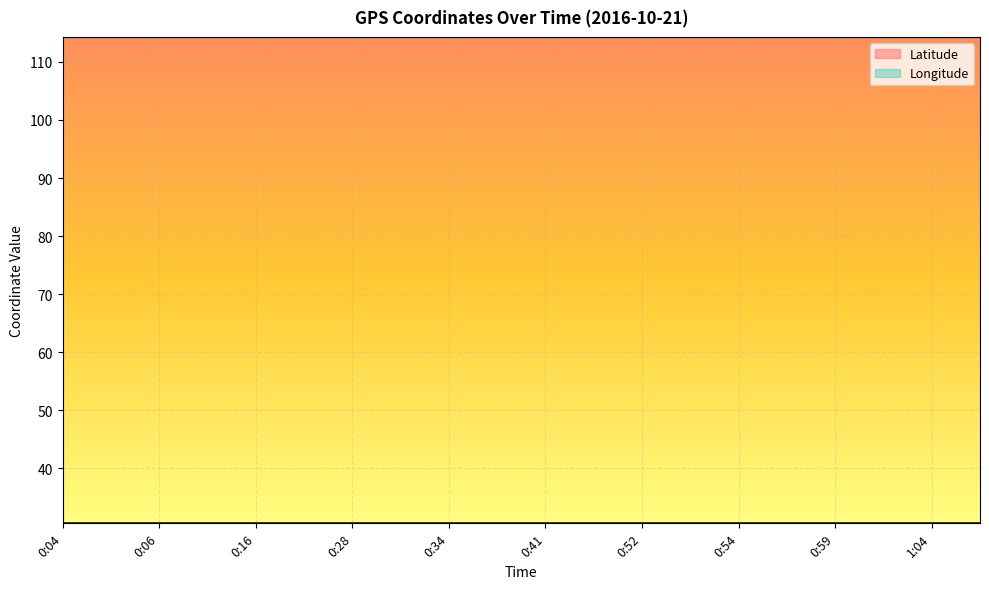

What is the highest value of the Latitude series?

30.6